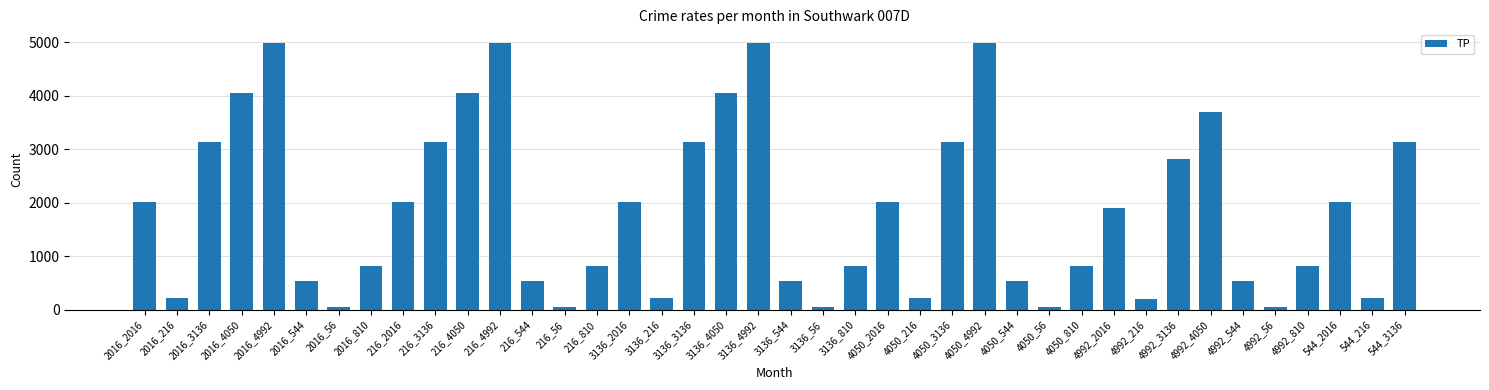

Approximately how many times larger is the value at 216_4992 compared to 4050_216?

23.1